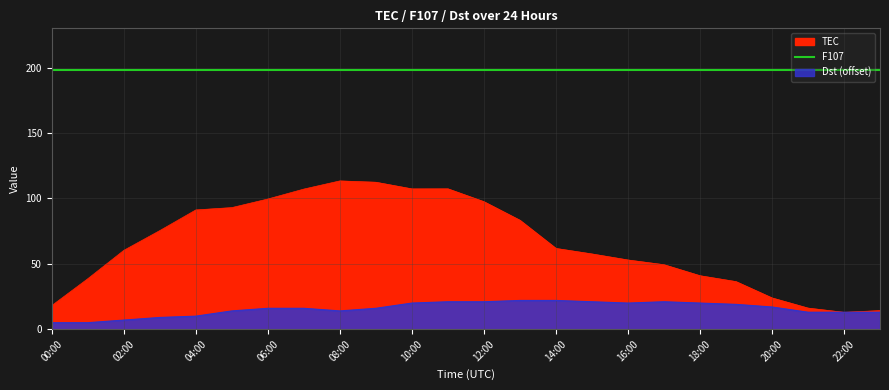

Between which two adjacent categories do Dst and TEC first intersect?

21:00 and 22:00